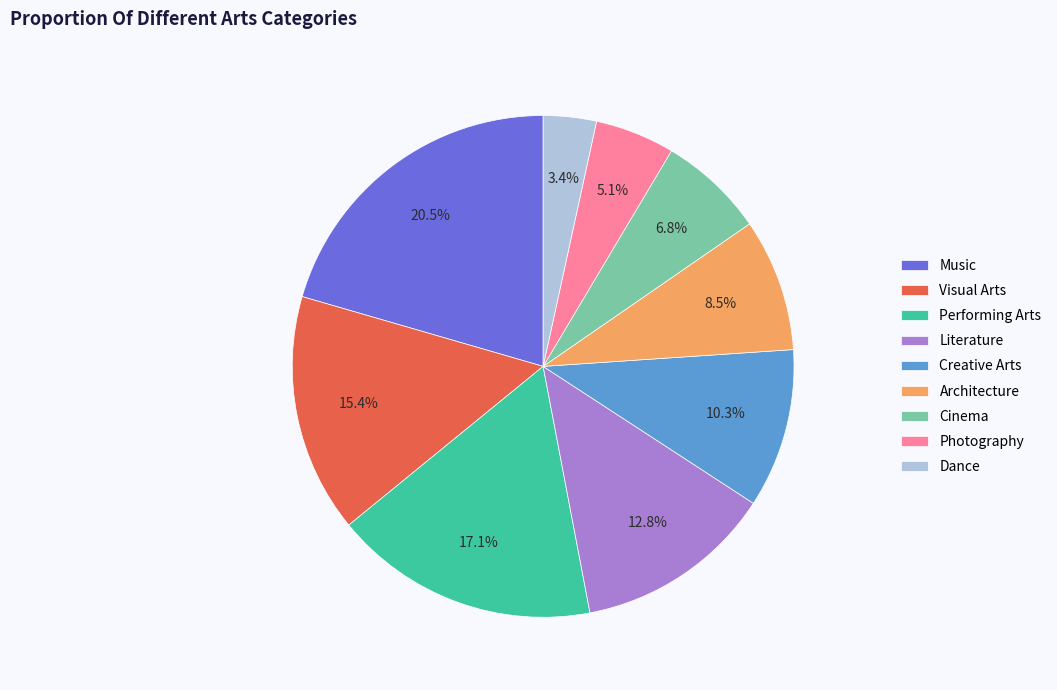

Combined, do Photography and Performing Arts account for over 50%?

No